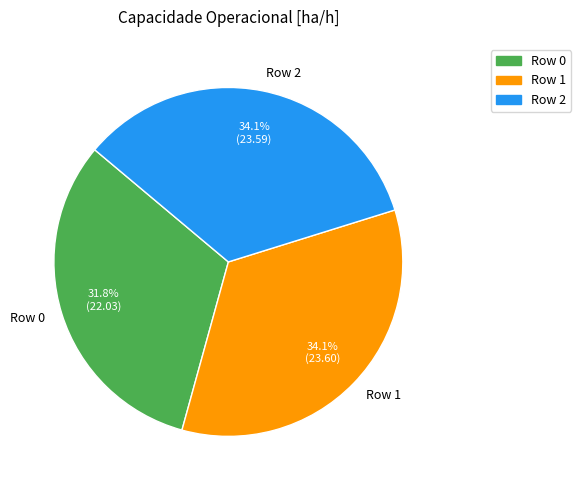

To the nearest percent, what is the average slice percentage?

33%